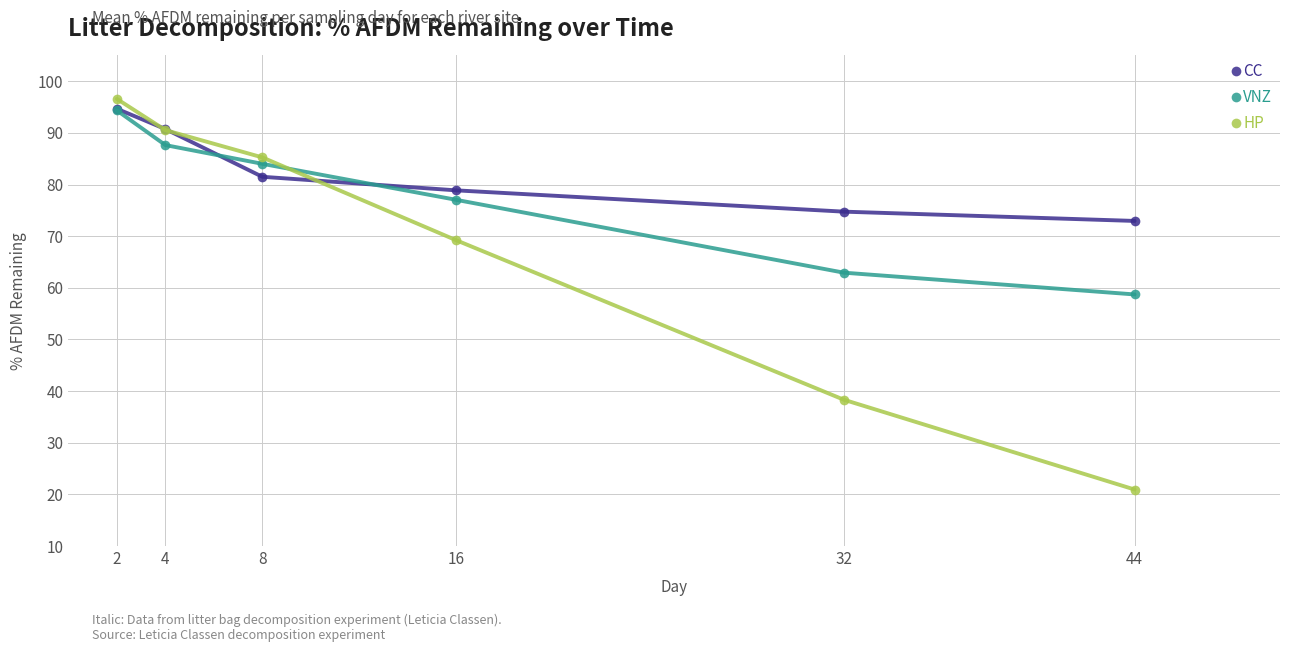

At which label does HP reach its minimum?

44